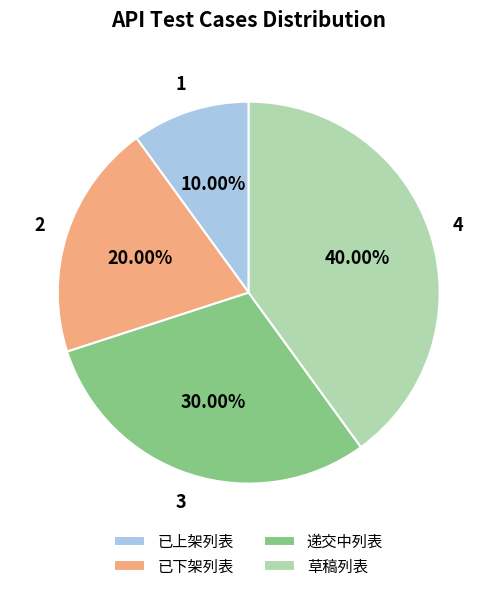

How much of the chart is everything except 草稿列表?

60.0%